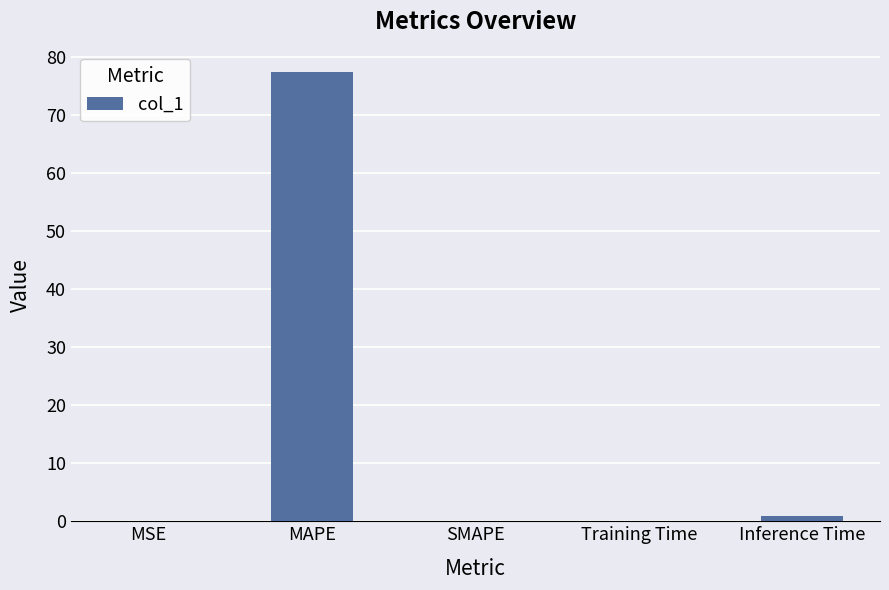

What is the greatest value displayed?

77.4